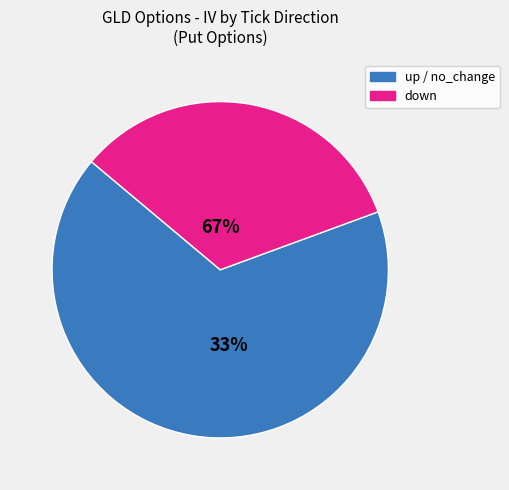

Between down and no_change, which is larger?

down